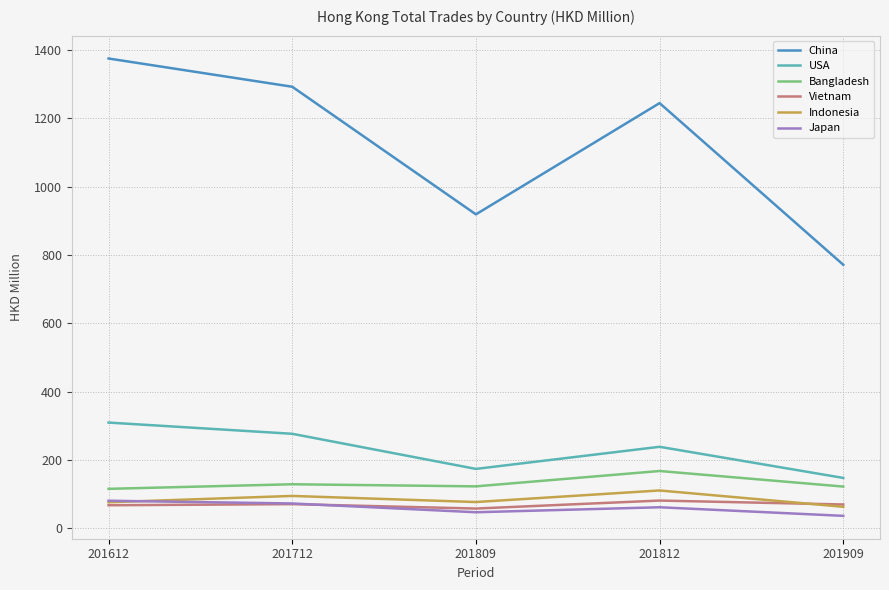

What is the difference between the Bangladesh values at 201712 and 201809?

6.1